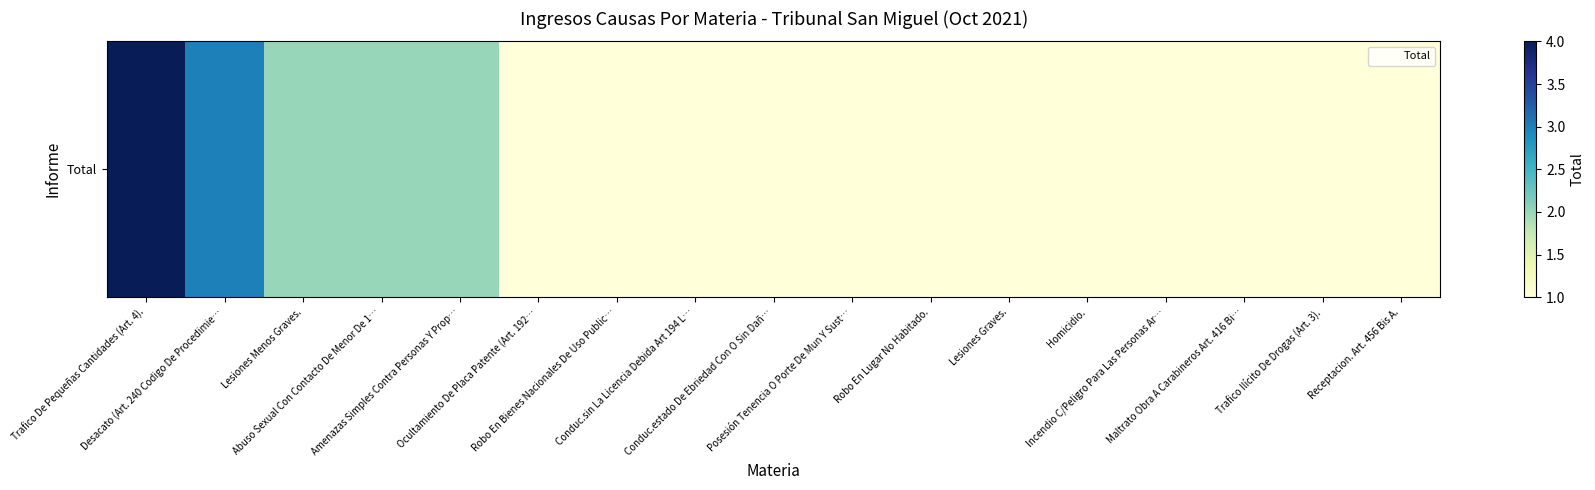

Which has a higher value, Receptacion. Art. 456 Bis A. or Trafico De Pequeñas Cantidades (Art. 4).?

Trafico De Pequeñas Cantidades (Art. 4).